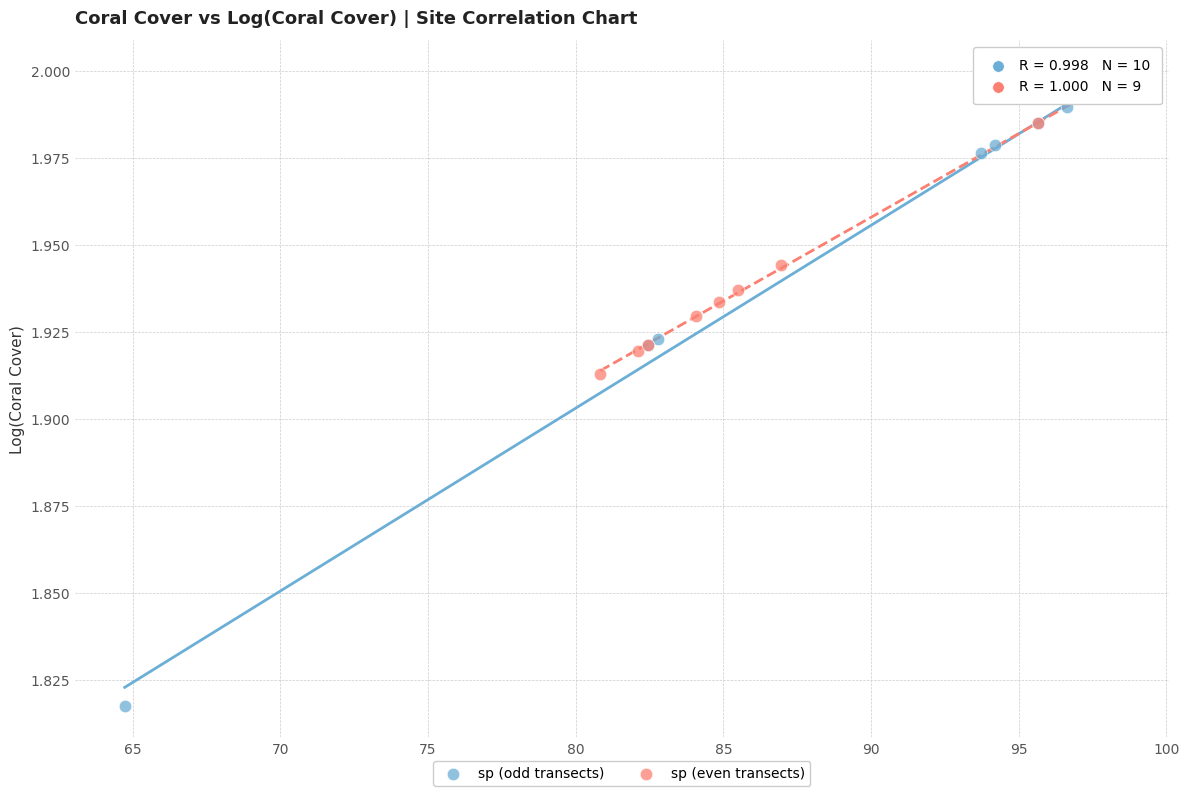

Which series contains the lowest Y value?

sp (odd transects)